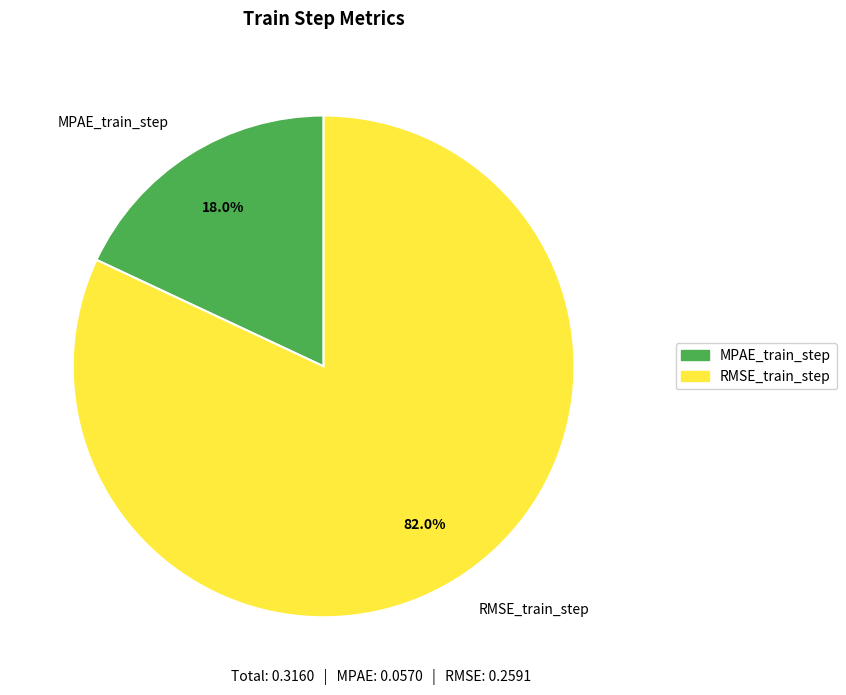

The MPAE_train_step slice represents 5% of the pie. True or false?

False